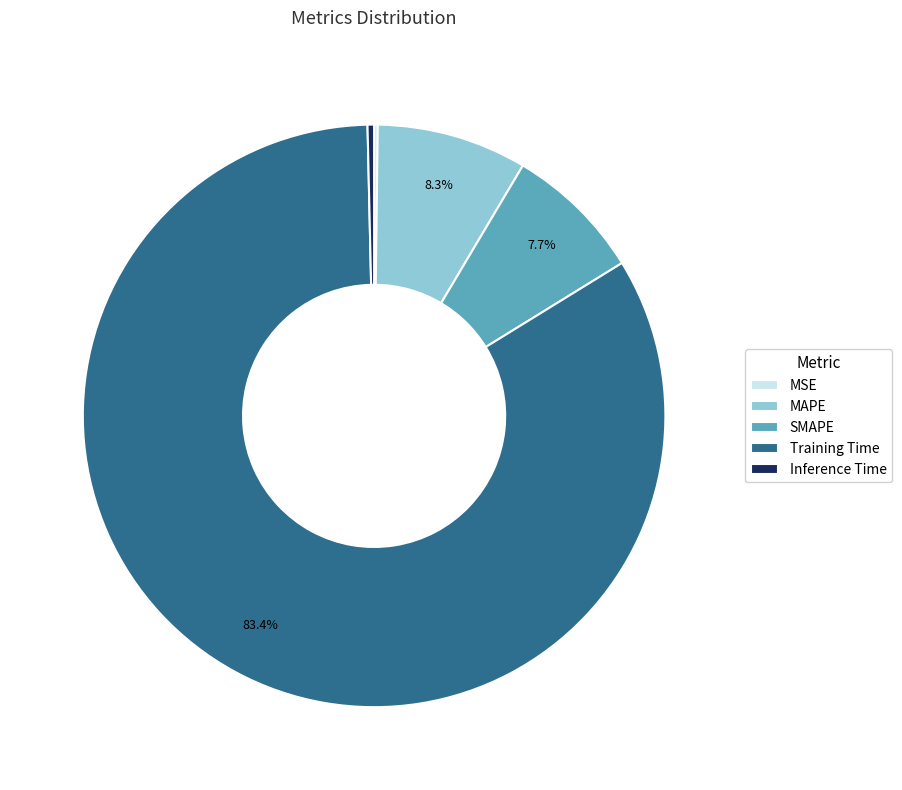

Between SMAPE and Training Time, which is larger?

Training Time